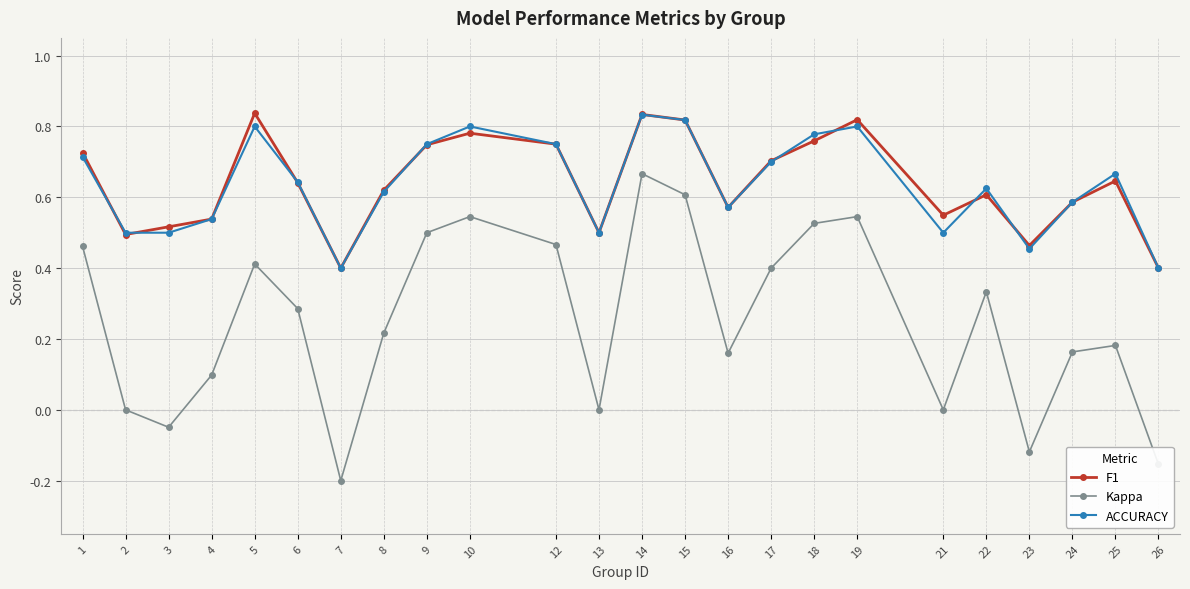

Is the value of ACCURACY at 1 greater than the value of F1 at 19?

No